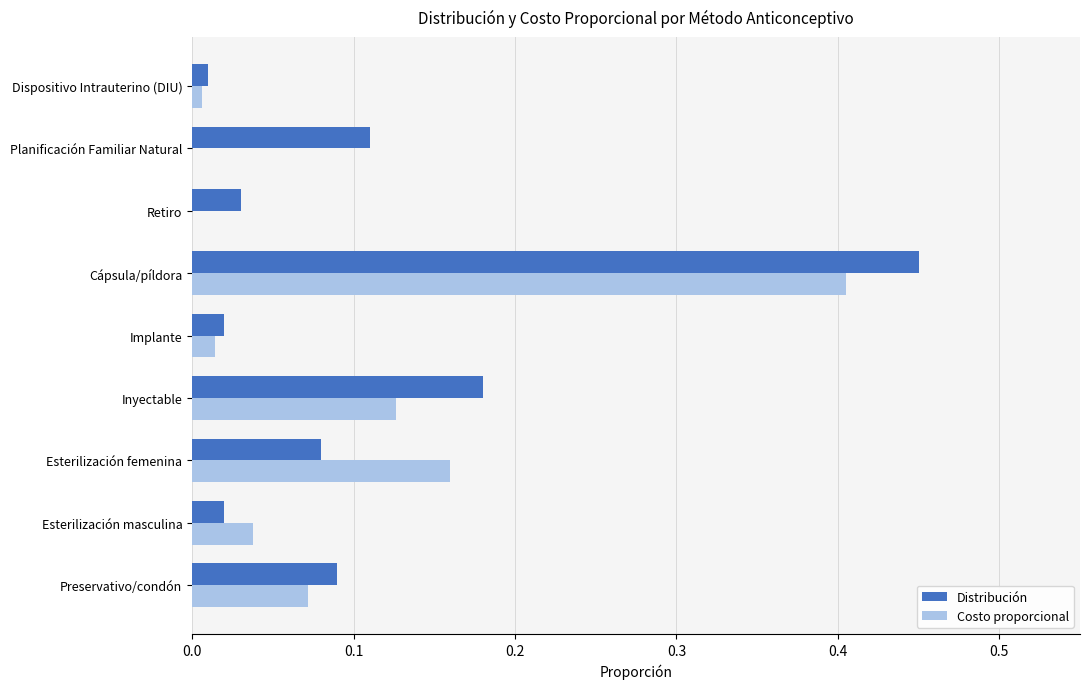

At which label does Costo proporcional reach its peak?

Cápsula/píldora